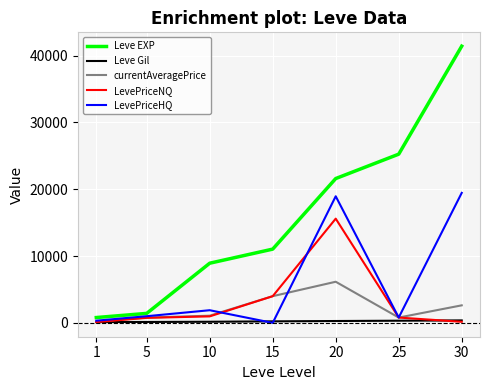

What is the sum of the LevePriceNQ values at 20 and 5?

16350.3